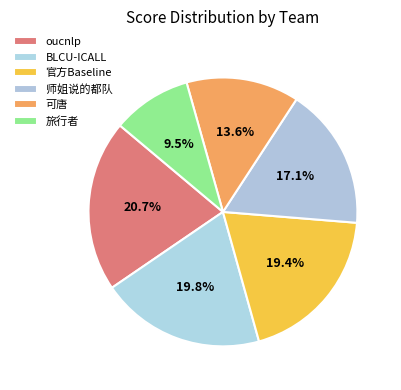

What is the ratio of the value at 师姐说的都队 to the value at oucnlp?

0.8